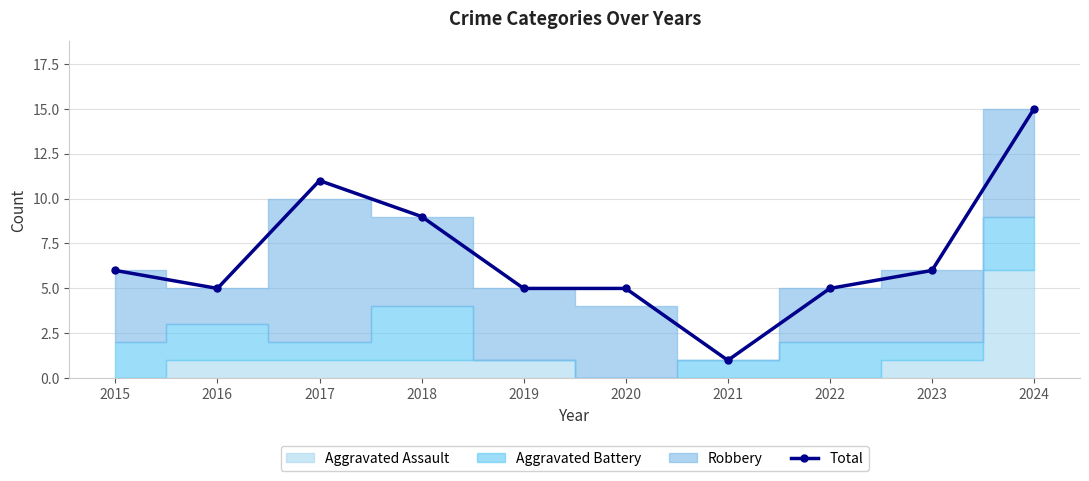

How many categories are shown in the chart?

10